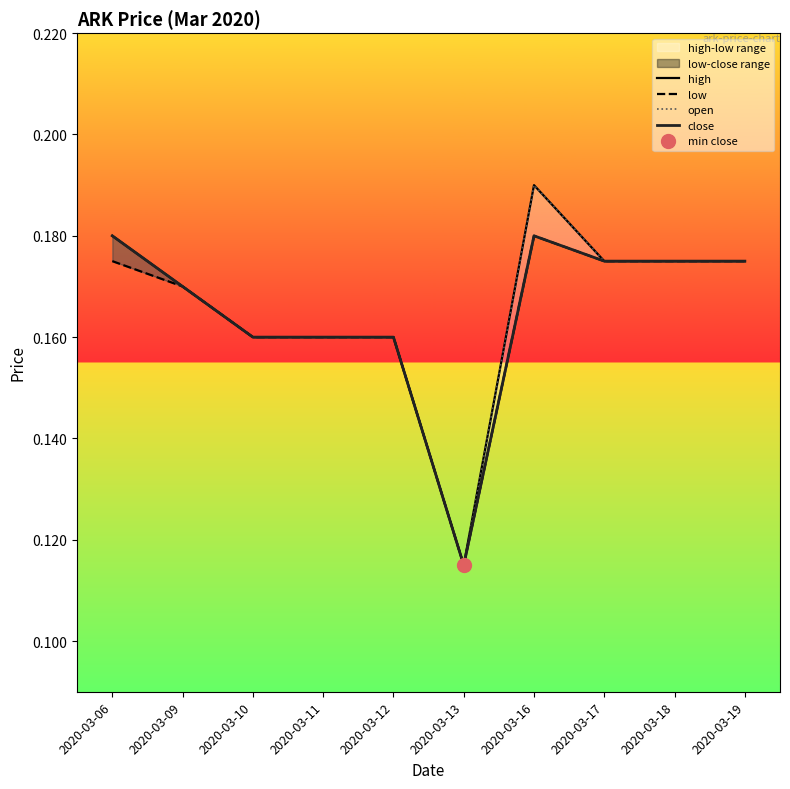

Is it true that high equals 0.2 at 2020-03-18?

False